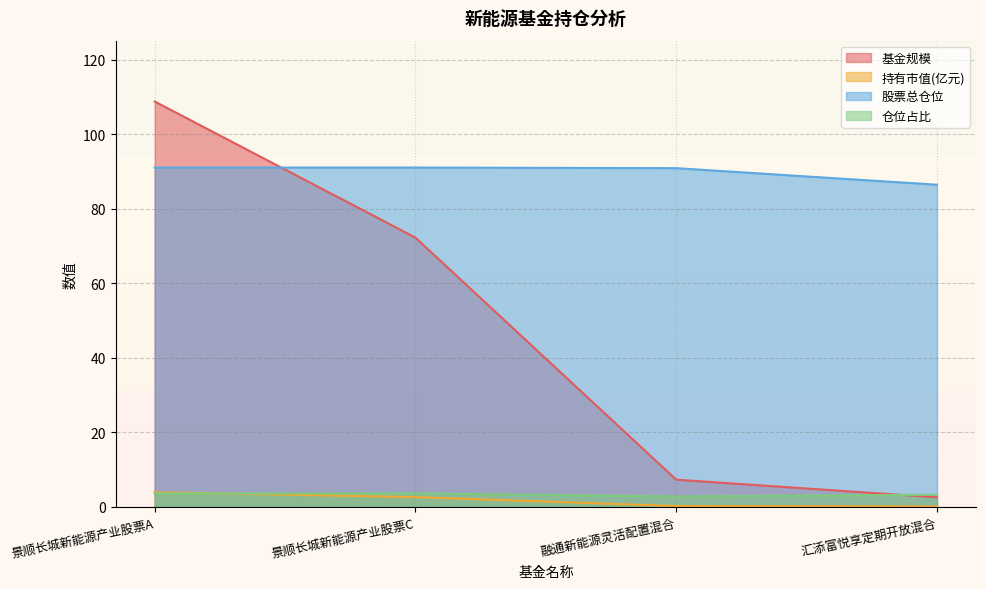

What is the minimum value for 持有市值(亿元)?

0.1